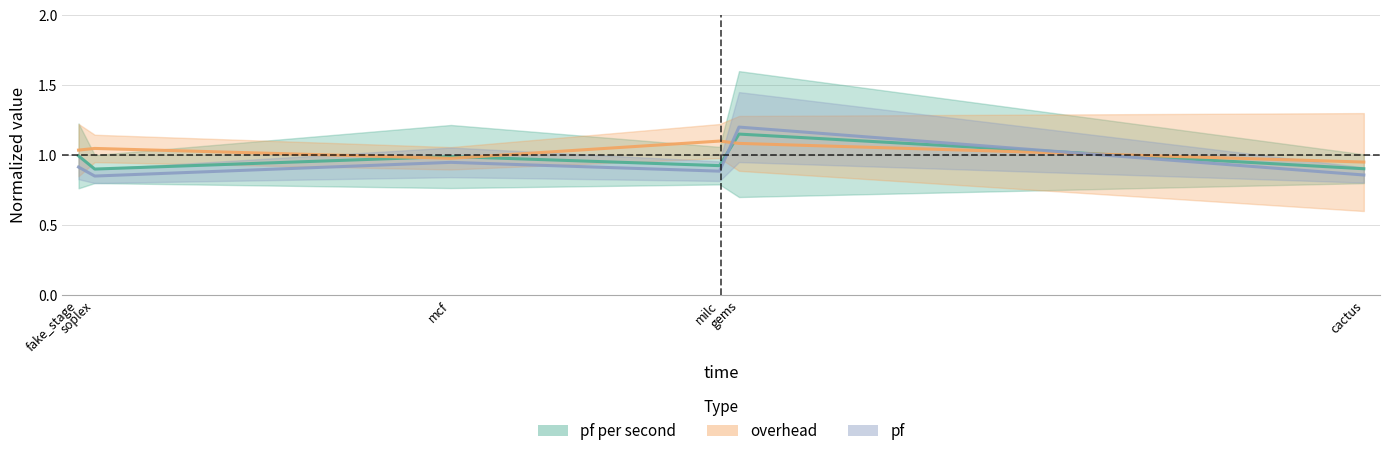

True or false: pf and overhead cross at least once.

True